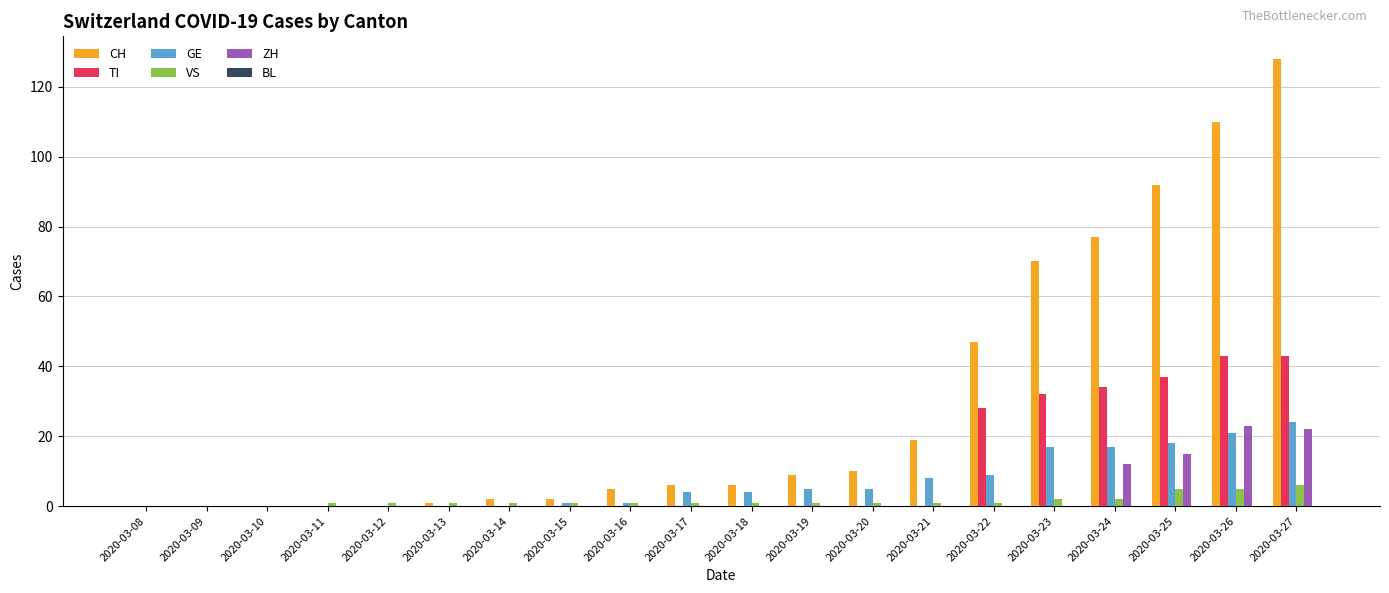

At which label is TI closest to 21?

2020-03-22